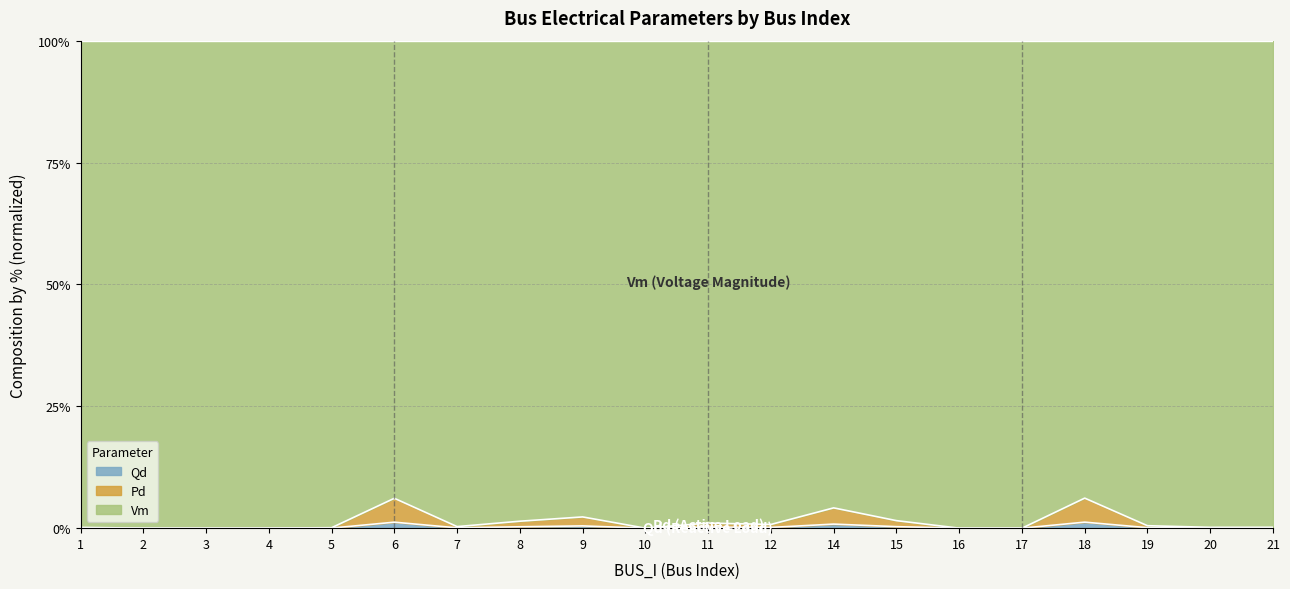

What is the approximate value of Qd at 9?

0.5